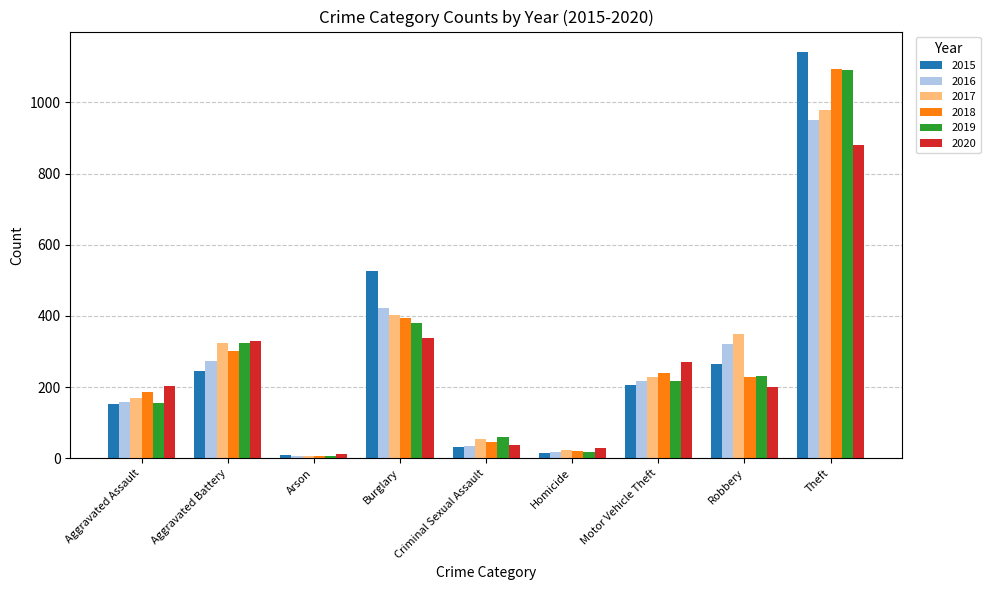

The value of 2015 at Arson is 8. True or false?

True